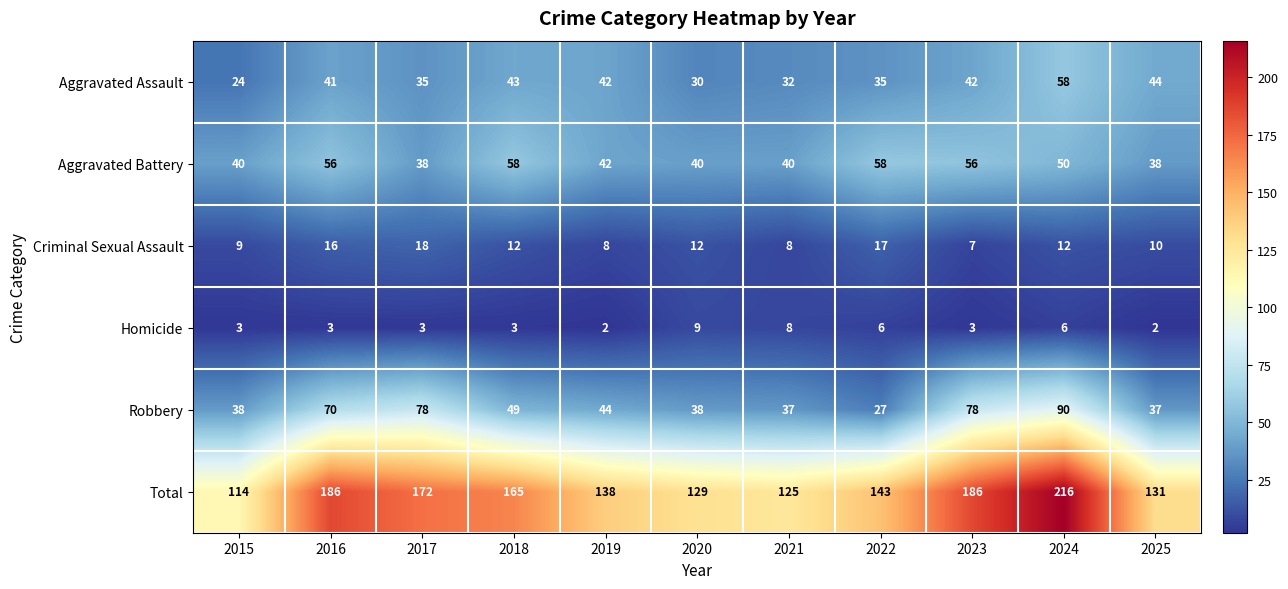

Which series changed the most between 2021 and 2023?

Total